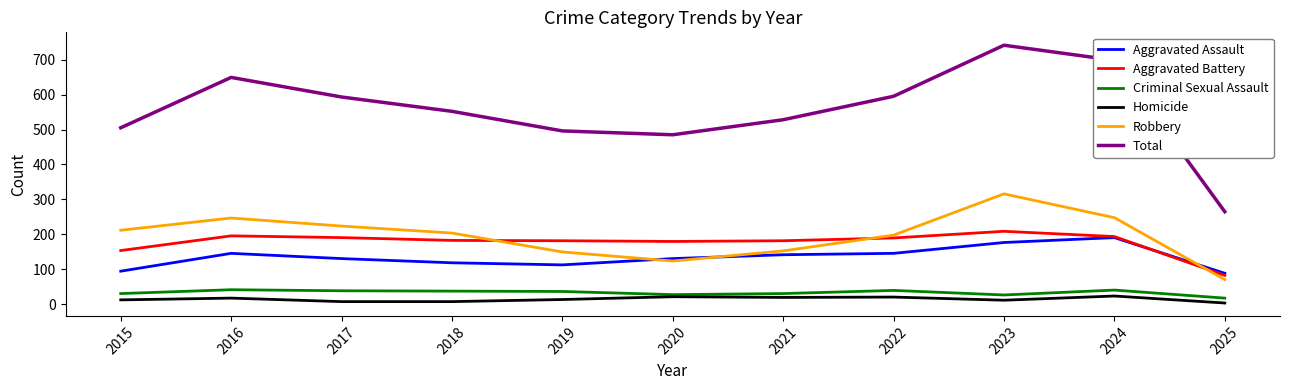

True or false: Aggravated Assault and Total cross at least once.

False